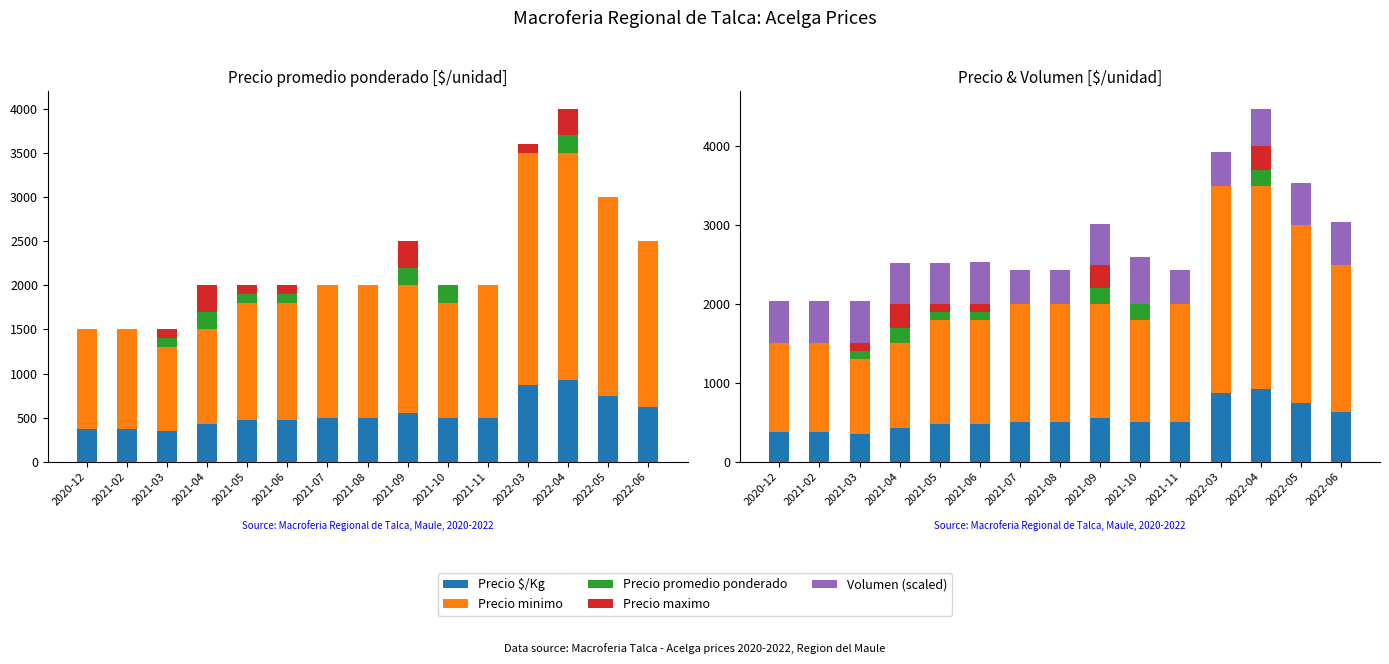

What are all the series names shown in the legend?

Precio $/Kg, Precio minimo, Precio promedio ponderado, Precio maximo, Volumen (scaled)